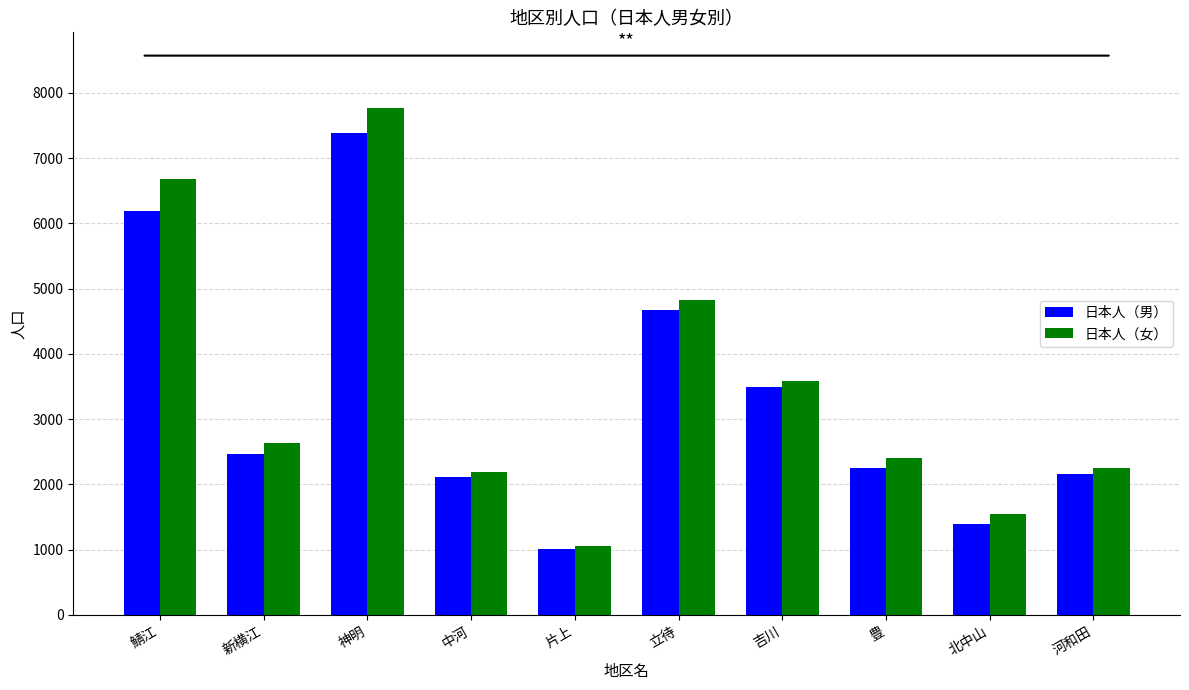

List the series in order of their peak value, lowest first.

日本人（男）, 日本人（女）